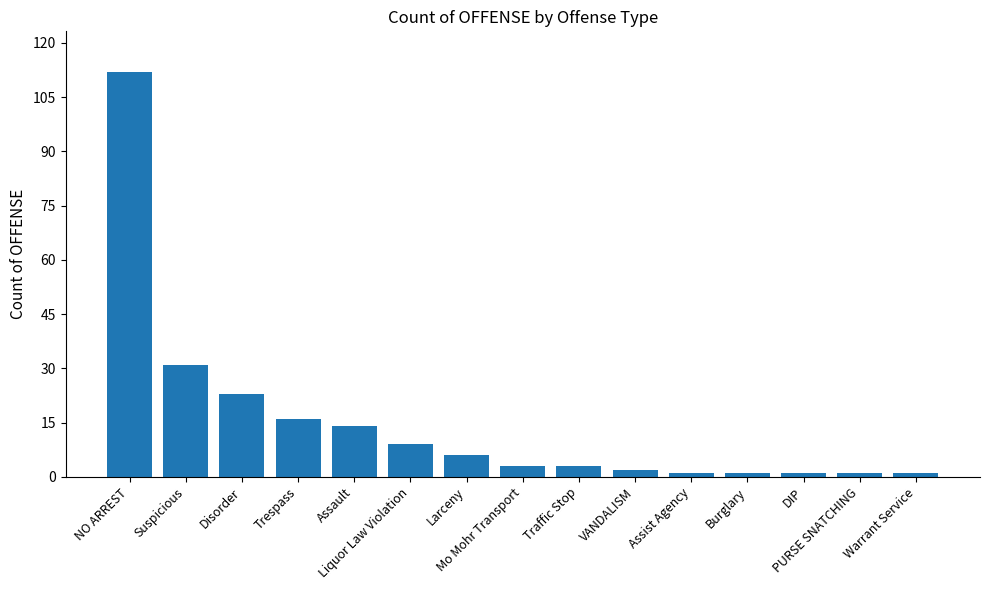

What position from the right is Larceny?

9